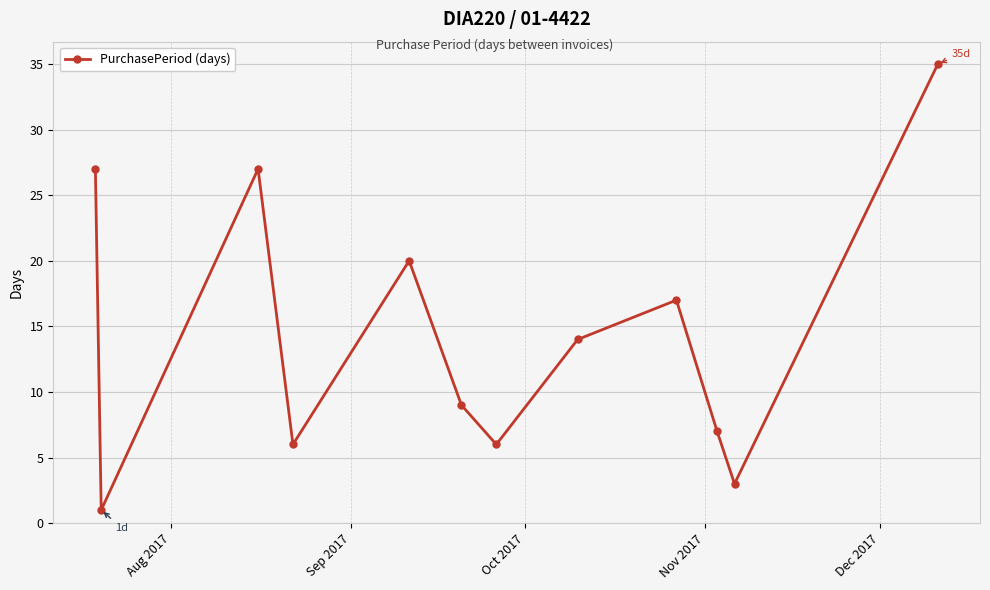

What is the value of the 11th point from the left?

3